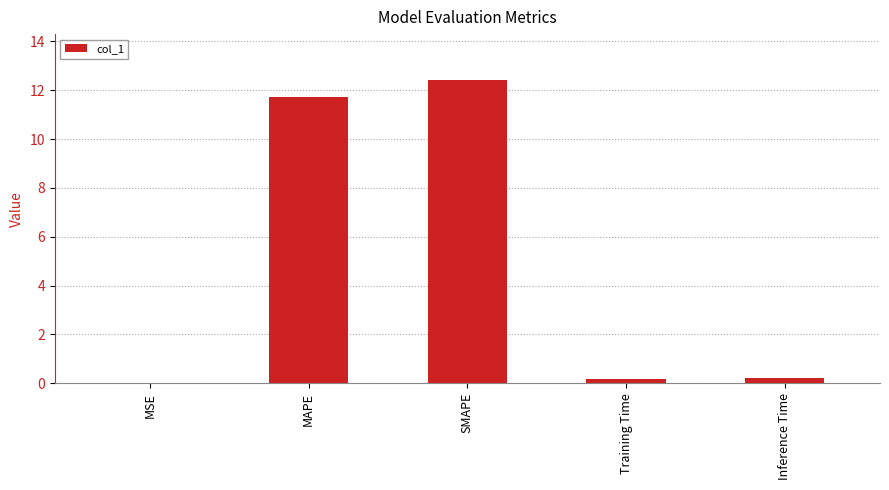

Is it true that the value at SMAPE is 12.4?

True